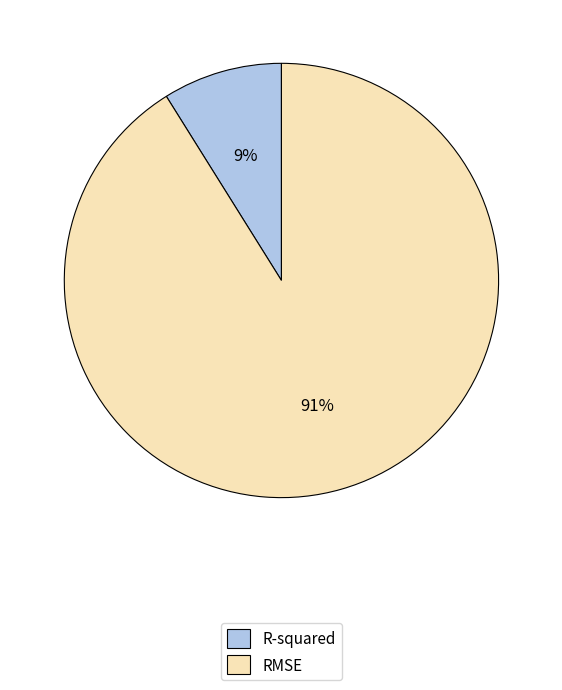

Count the number of slices in the pie.

2